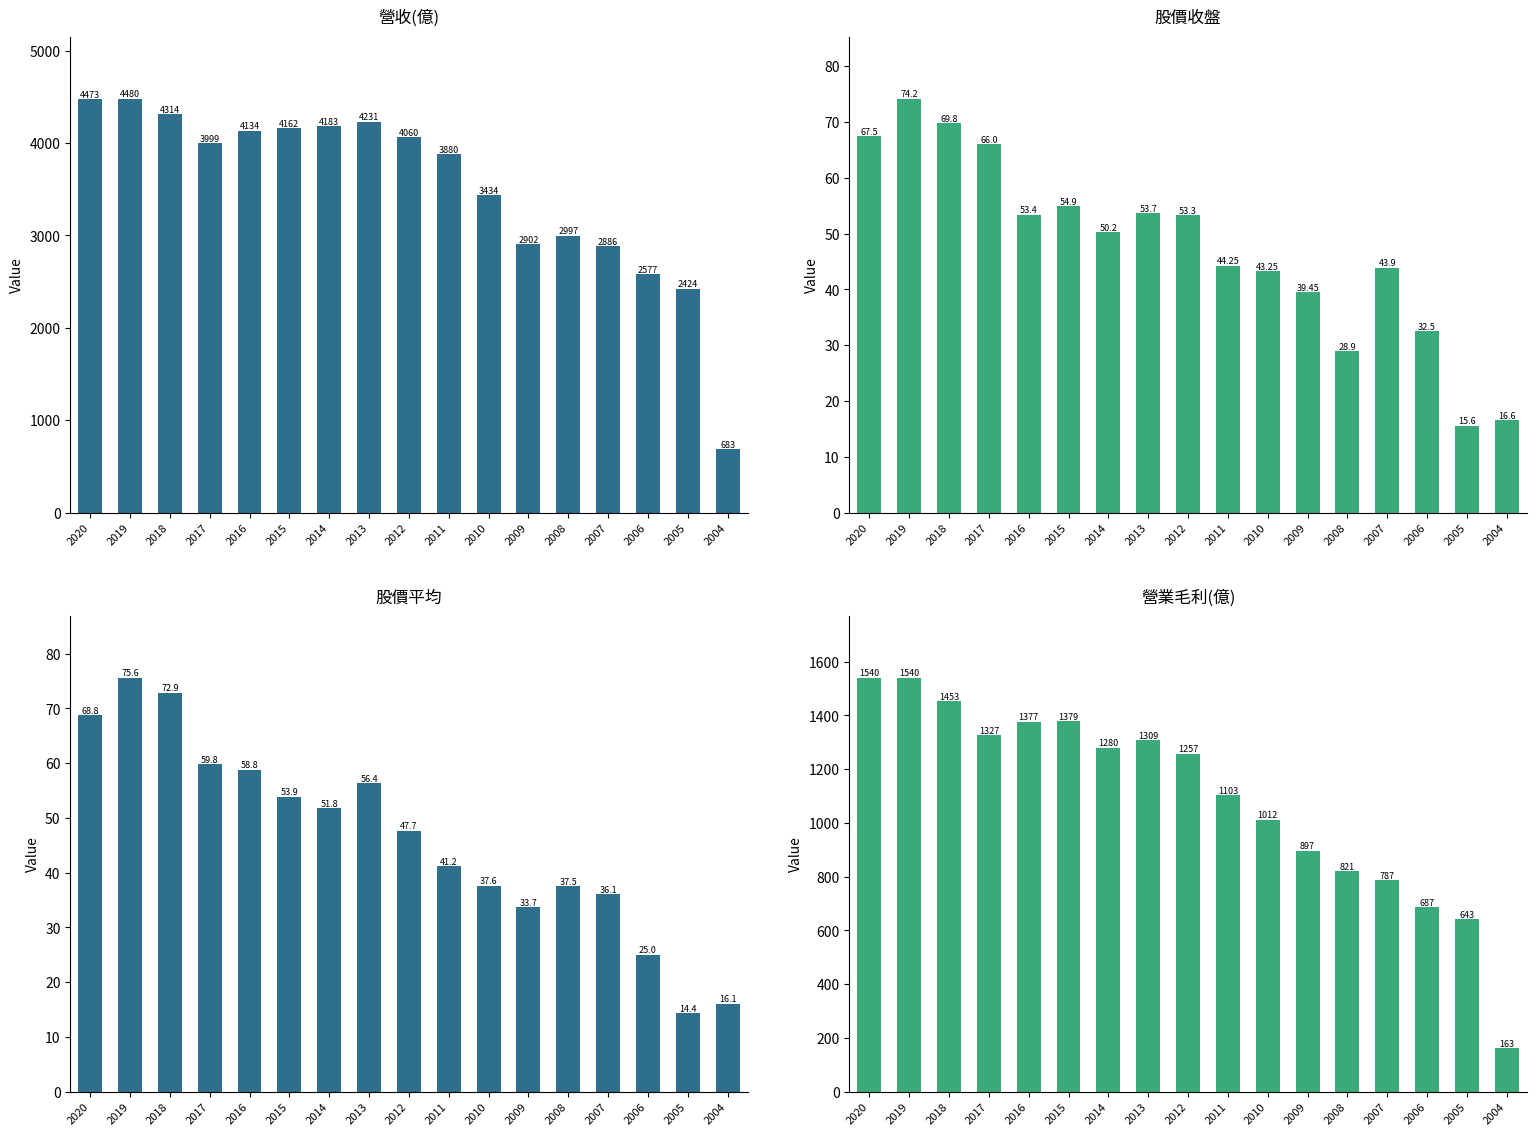

How many groups of bars are there?

17